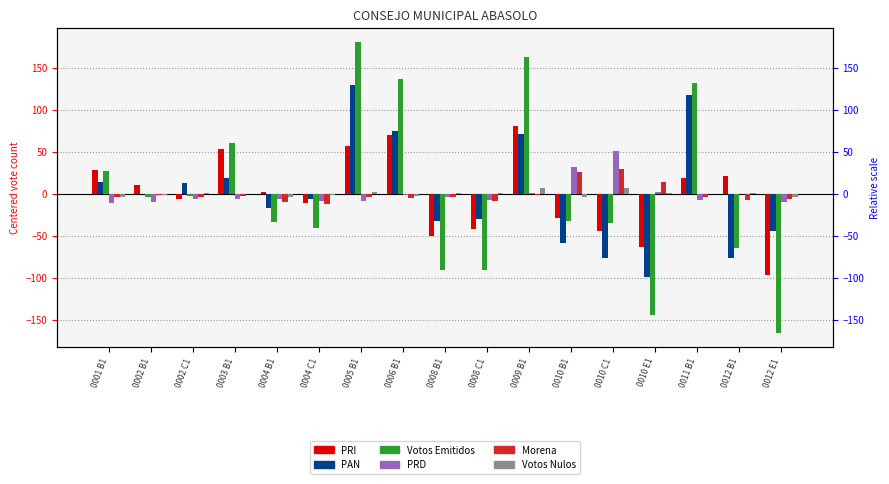

How many values in Votos Emitidos are above zero?

6